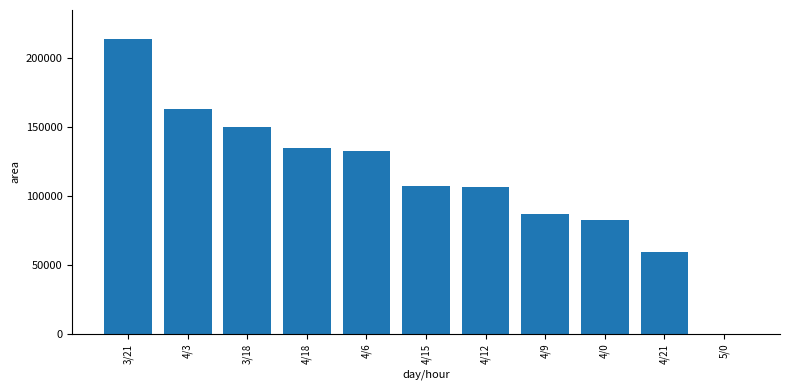

Count the number of categories in the chart.

11